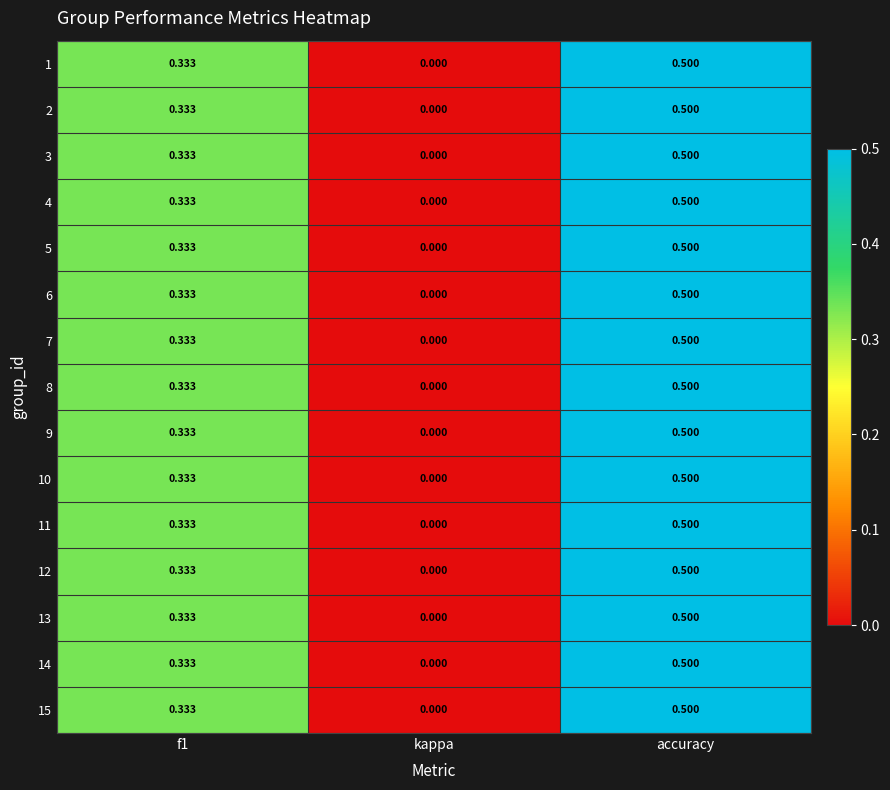

Which label corresponds to the largest value in the chart?

accuracy